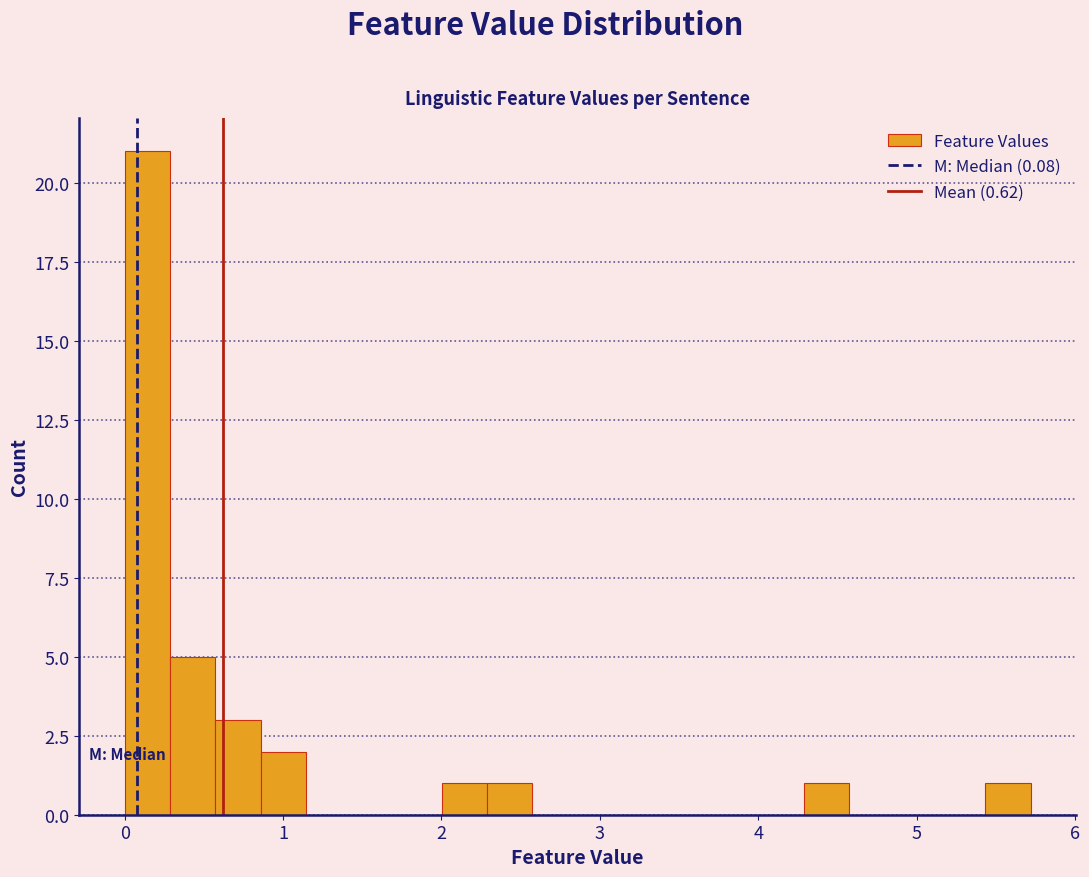

Around what value on the x-axis is the tallest bar? Give the approximate position of its centre, as read against the axis.

0.1